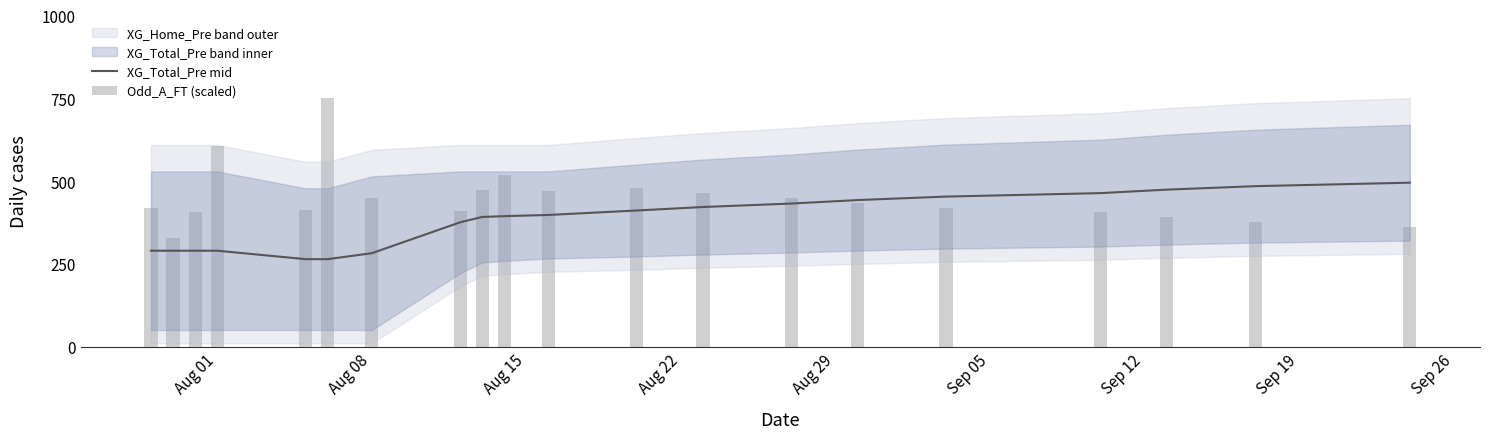

What is the minimum value for XG_Total_Pre mid?

264.0